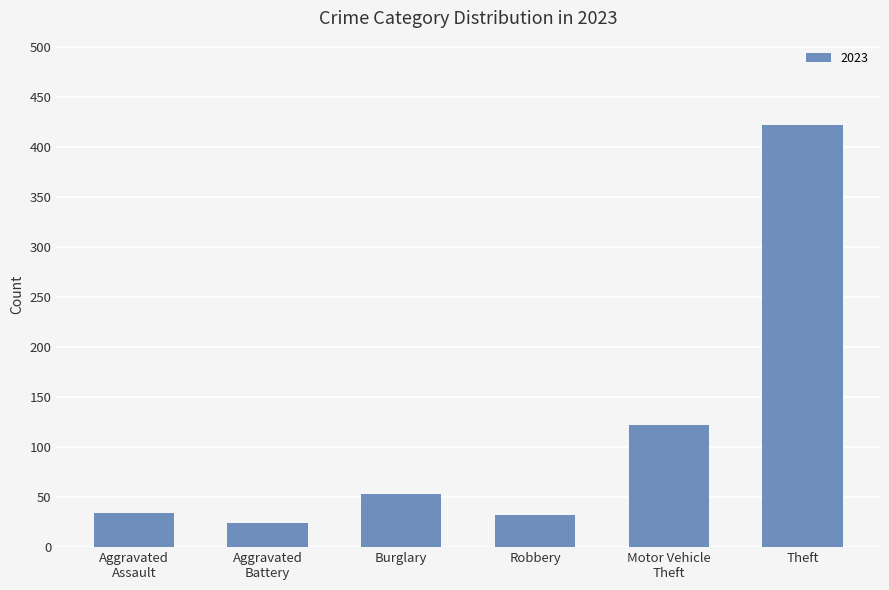

The chart shows a value of 650 at Theft. True or false?

False